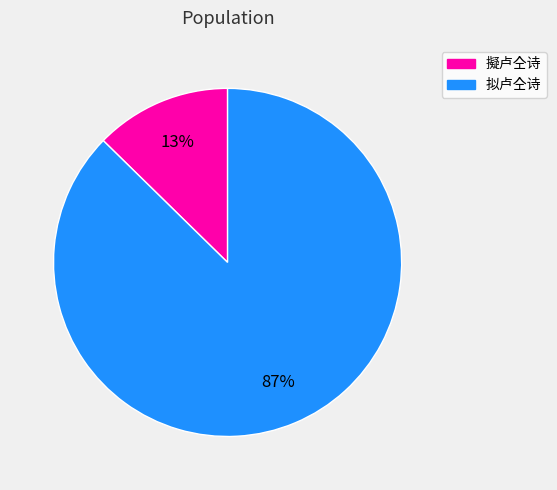

Which category accounts for the majority?

拟卢仝诗